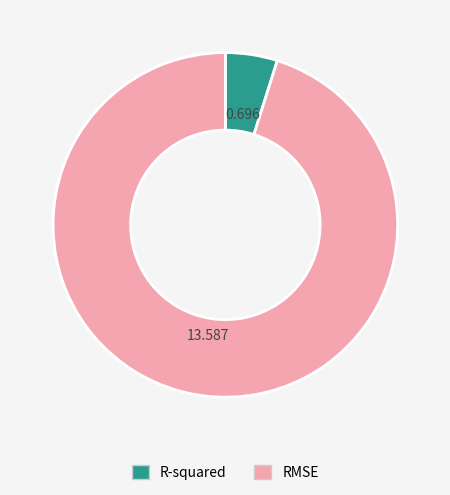

Rank the categories by value from highest to lowest.

RMSE, R-squared